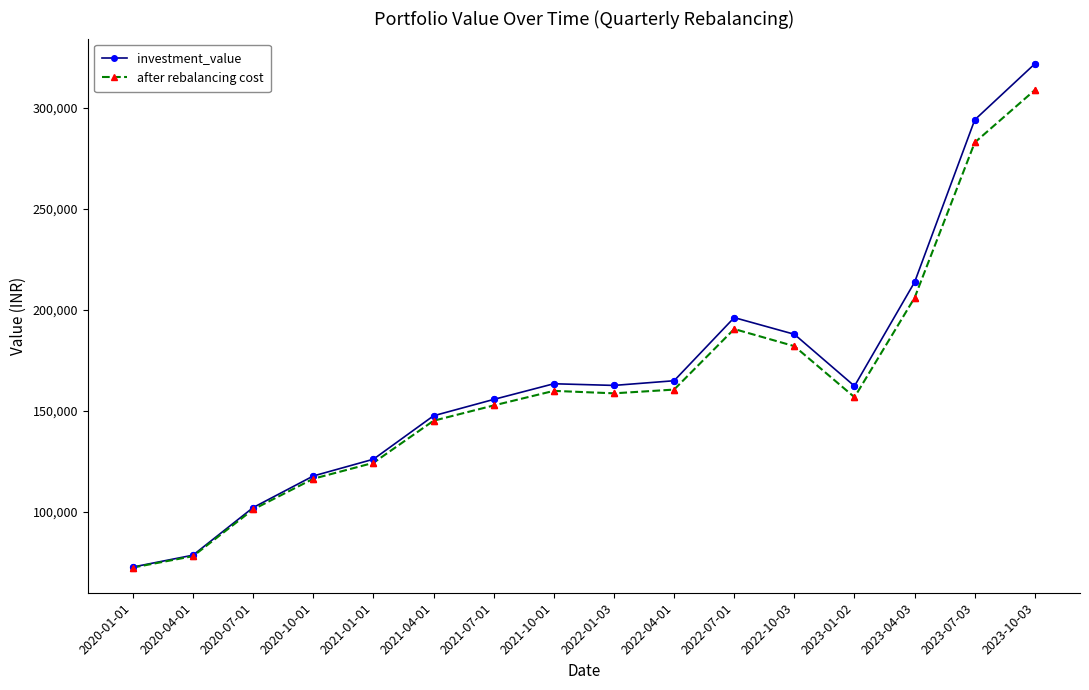

What is the spread (max minus min) of values at 2023-01-02?

5513.1